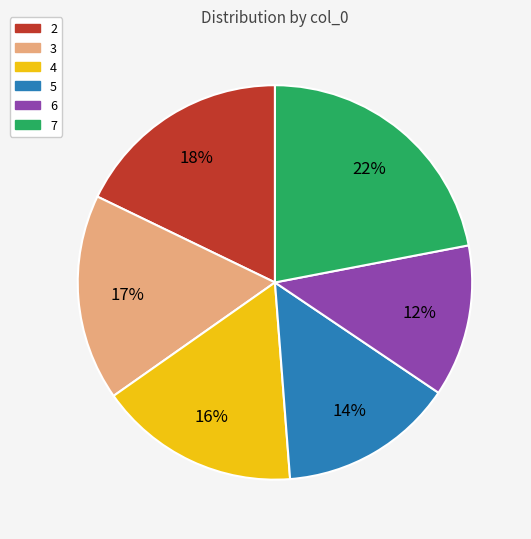

True or false: 2 accounts for 18% of the total.

True